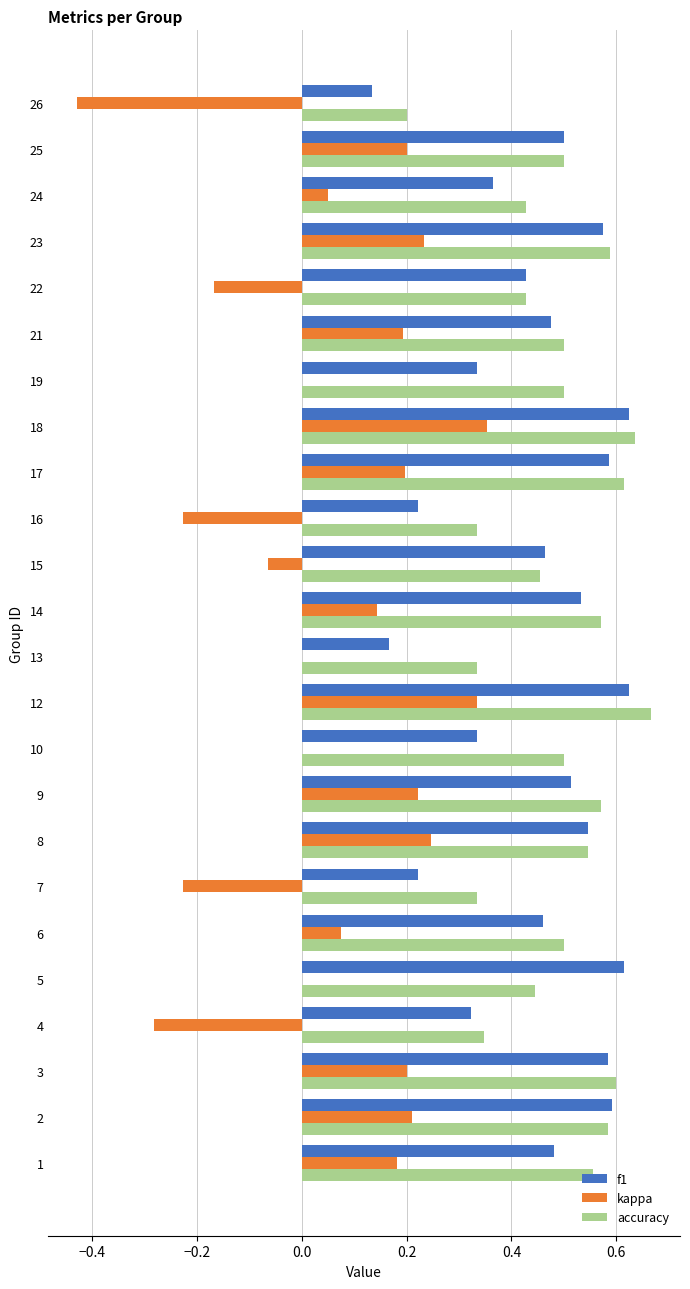

Is it true that accuracy equals 0.5 at 21?

True